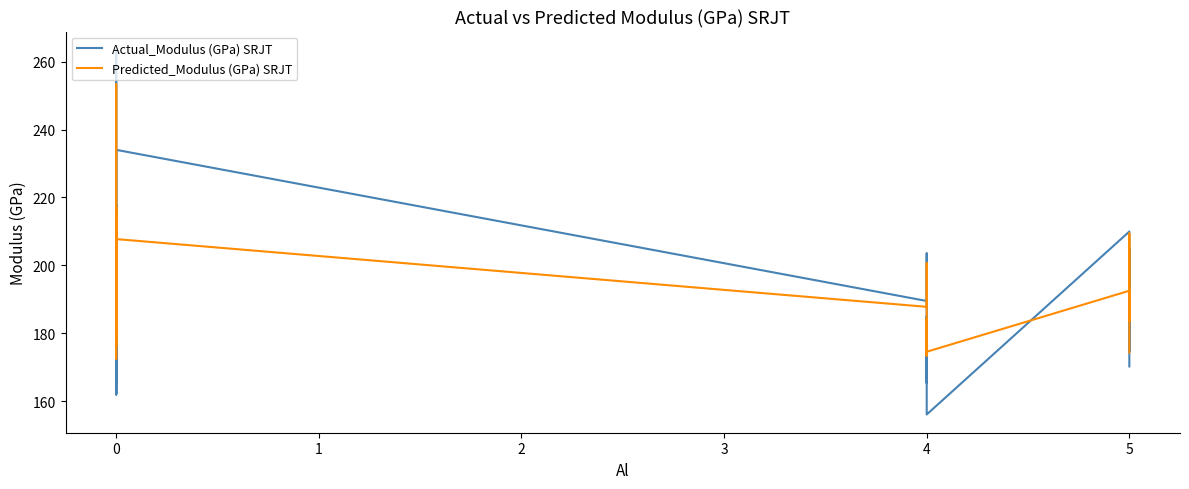

What is the difference between the second highest and minimum values in the Predicted_Modulus (GPa) SRJT series?

50.0